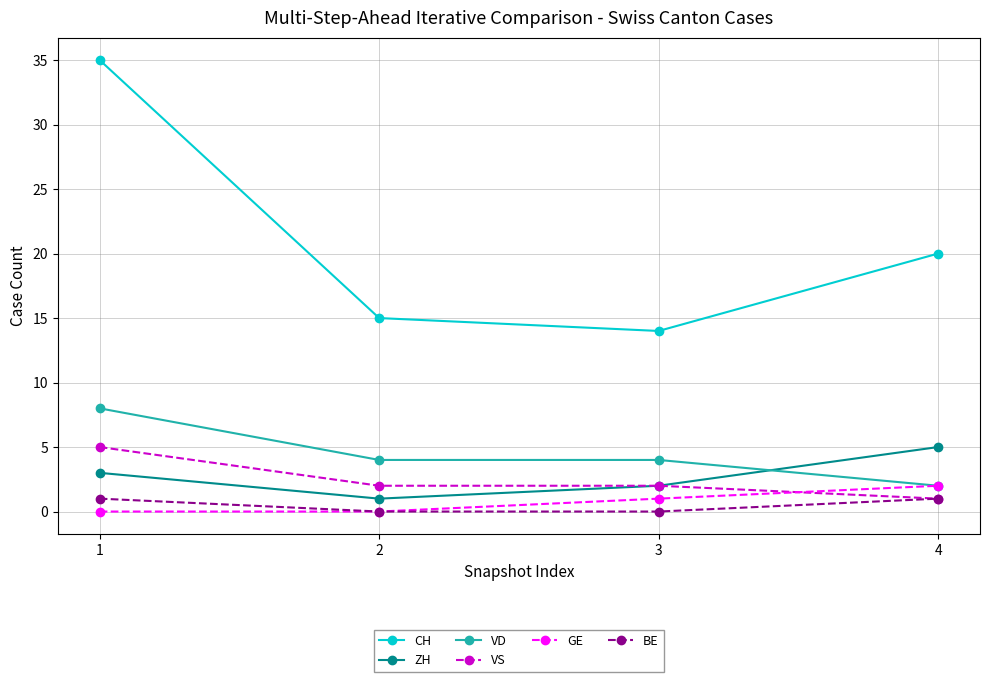

True or false: VD has more than 1 points higher than both neighbors.

False